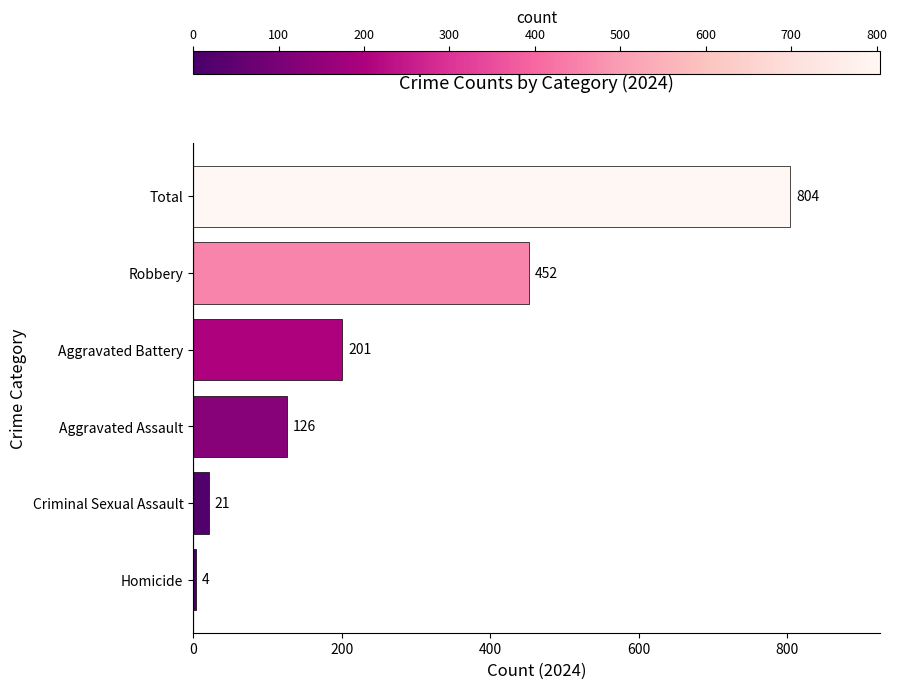

What is the maximum value shown in the chart?

804